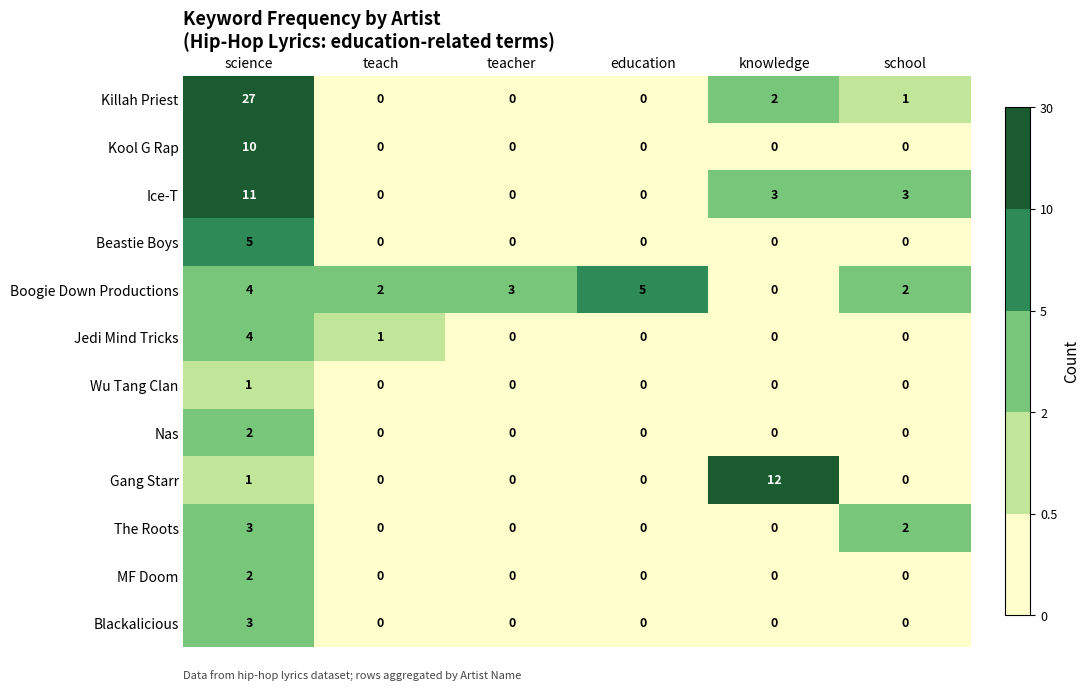

Which series changed the most between teacher and school?

Ice-T